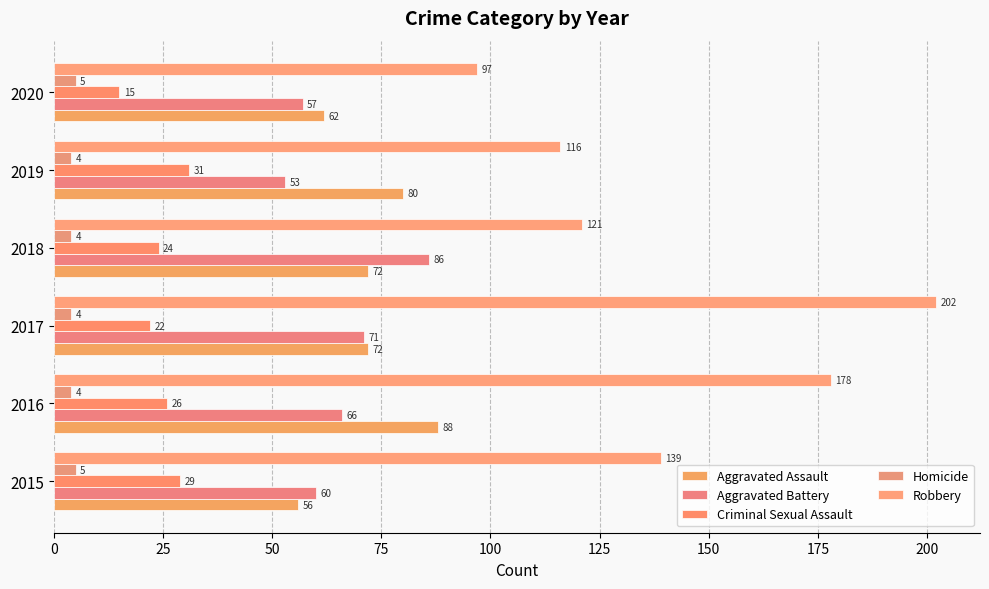

What is the value of the Criminal Sexual Assault bar at the 6th from the left?

15